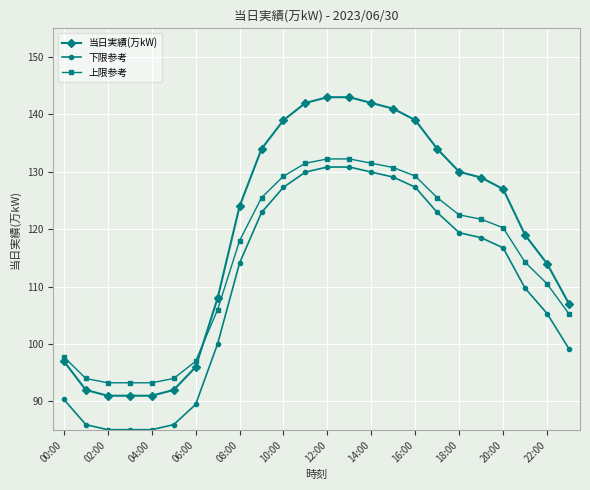

What are all the series names shown in the legend?

当日実績(万kW), 下限参考, 上限参考